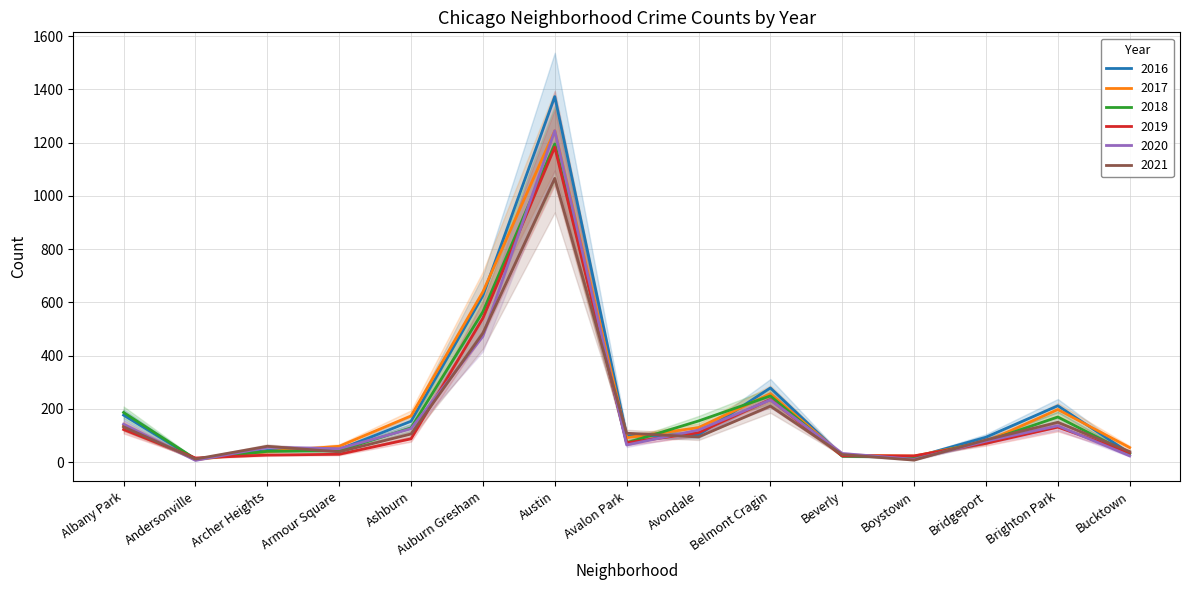

The value of 2018 at Bucktown is 32. True or false?

True